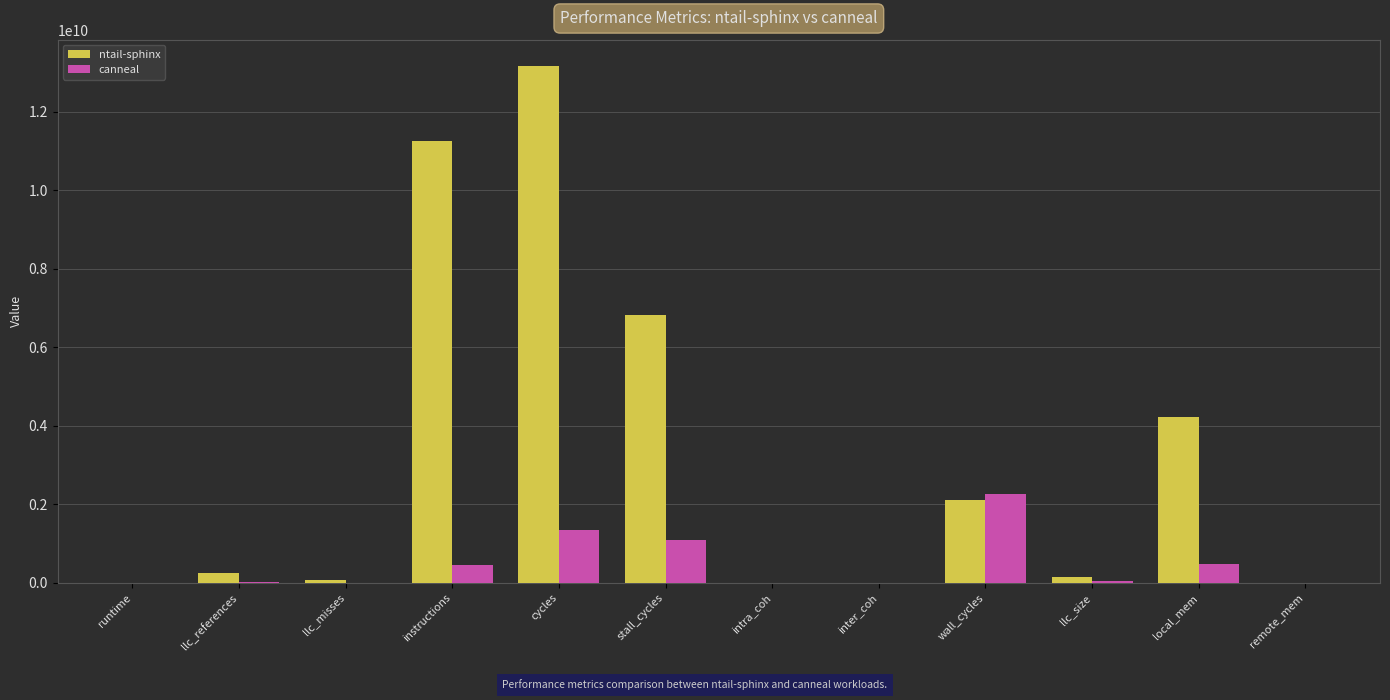

What is the maximum value for canneal?

2257238526.0